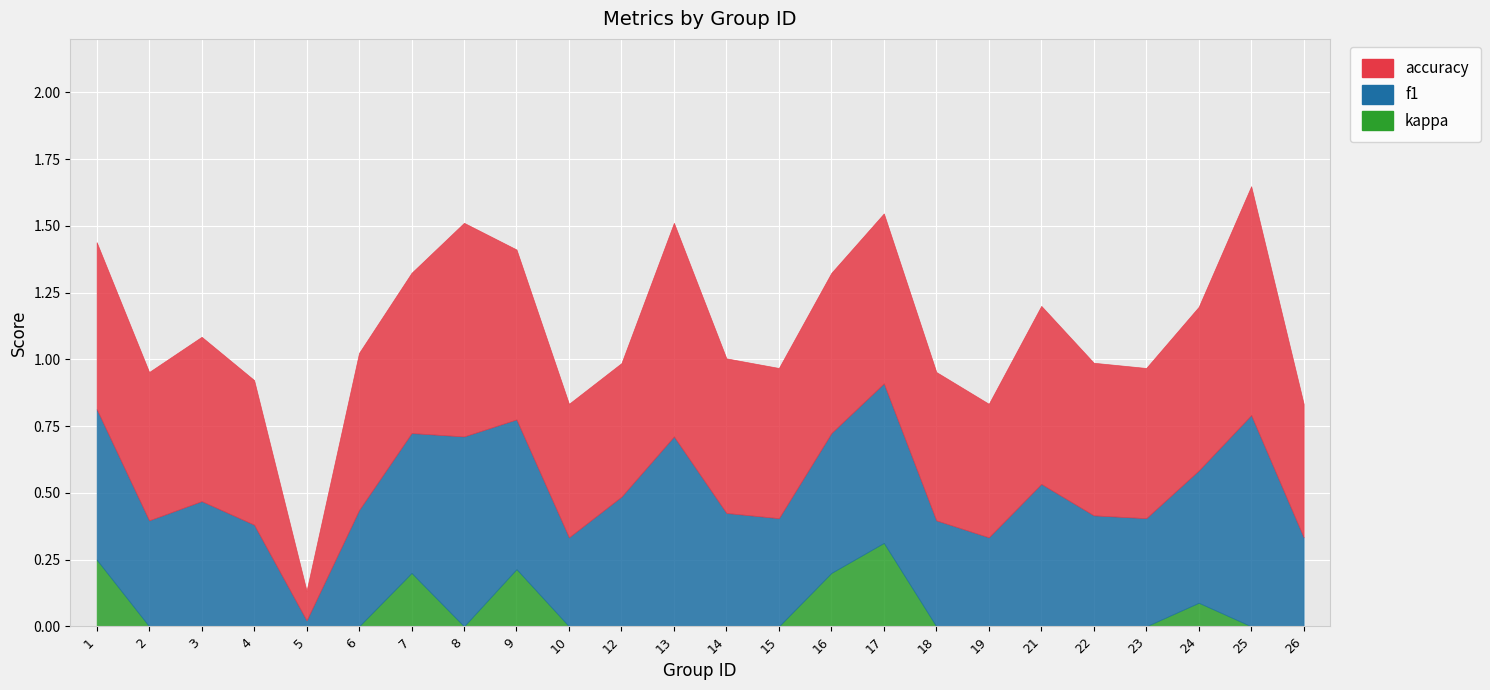

Reading left to right, list all the values displayed in this chart.

f1: 0.6	0.4	0.5	0.4	0.0	0.4	0.5	0.7	0.6	0.3	0.5	0.7	0.4	0.4	0.5	0.6	0.4	0.3	0.5	0.4	0.4	0.5	0.8	0.3
accuracy: 0.6	0.6	0.6	0.5	0.1	0.6	0.6	0.8	0.6	0.5	0.5	0.8	0.6	0.6	0.6	0.6	0.6	0.5	0.7	0.6	0.6	0.6	0.9	0.5
kappa: 0.2	0.0	0.0	0.0	0.0	0.0	0.2	0.0	0.2	0.0	0.0	0.0	0.0	0.0	0.2	0.3	0.0	0.0	0.0	0.0	0.0	0.1	0.0	0.0